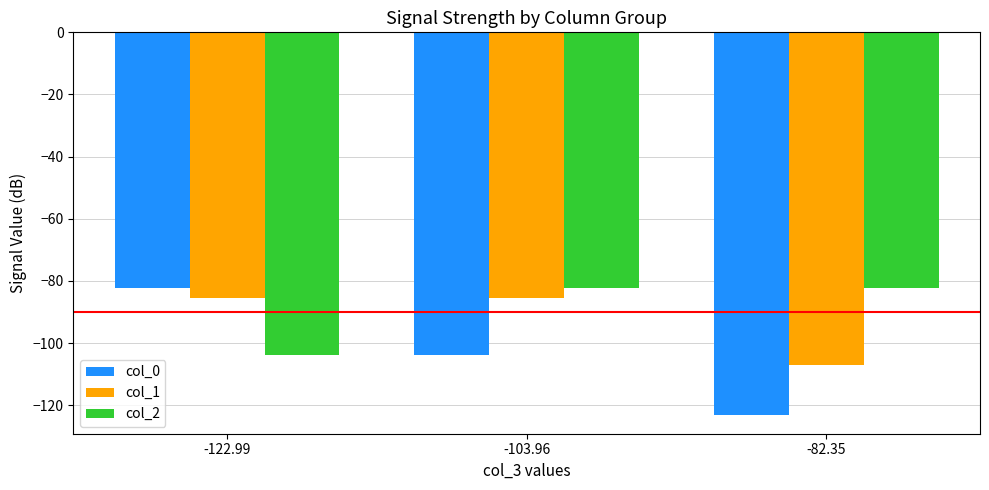

What is the value of the col_0 bar at the 3rd from the left?

-123.0